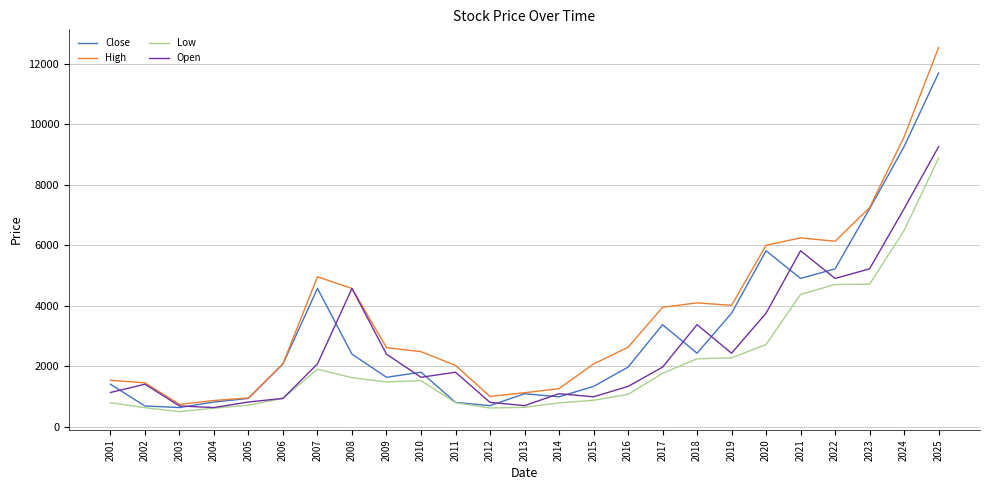

At which label is High closest to 6642?

2021